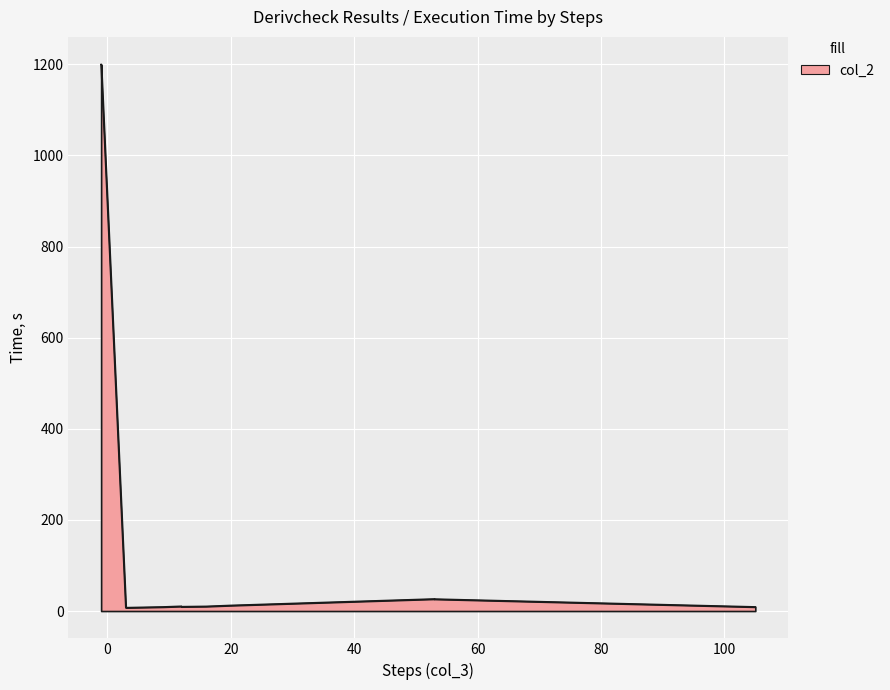

What is the greatest value displayed?

1200.1